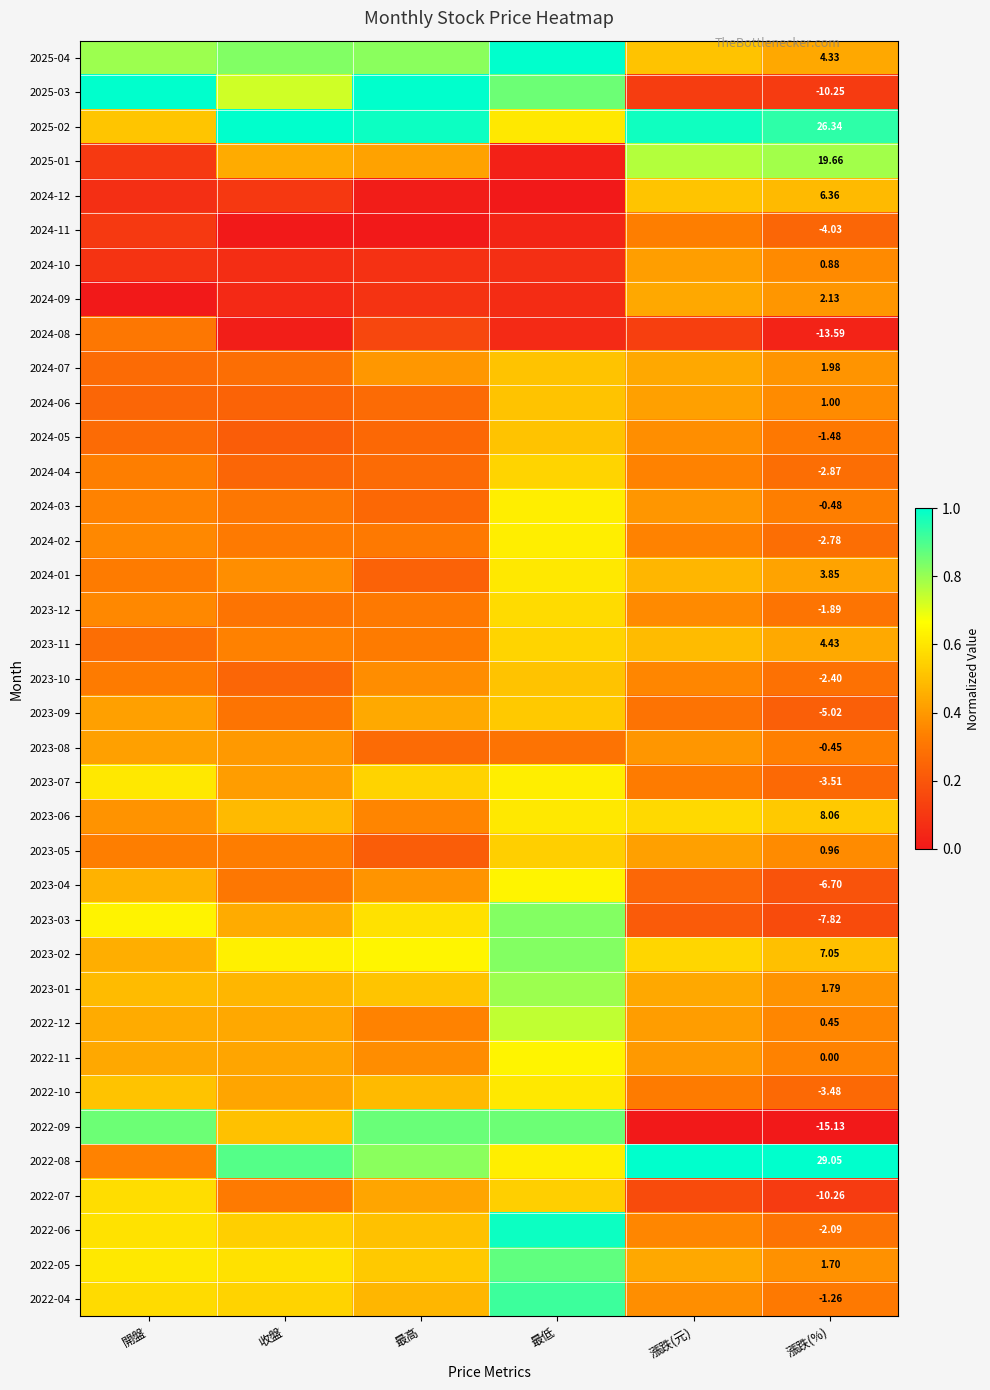

Rank the series at 漲跌(元) from lowest to highest value.

2022-09, 2025-03, 2024-08, 2022-07, 2023-03, 2023-04, 2023-09, 2023-07, 2022-10, 2024-11, 2024-04, 2024-02, 2023-10, 2022-06, 2023-12, 2024-05, 2022-04, 2024-03, 2023-08, 2022-11, 2022-12, 2024-10, 2024-06, 2023-05, 2024-09, 2024-07, 2023-01, 2022-05, 2024-01, 2023-11, 2025-04, 2024-12, 2023-02, 2023-06, 2025-01, 2025-02, 2022-08